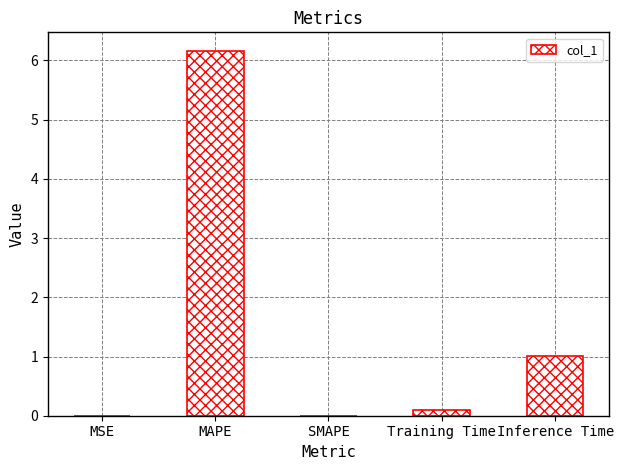

Which has a higher value, Training Time or MAPE?

MAPE